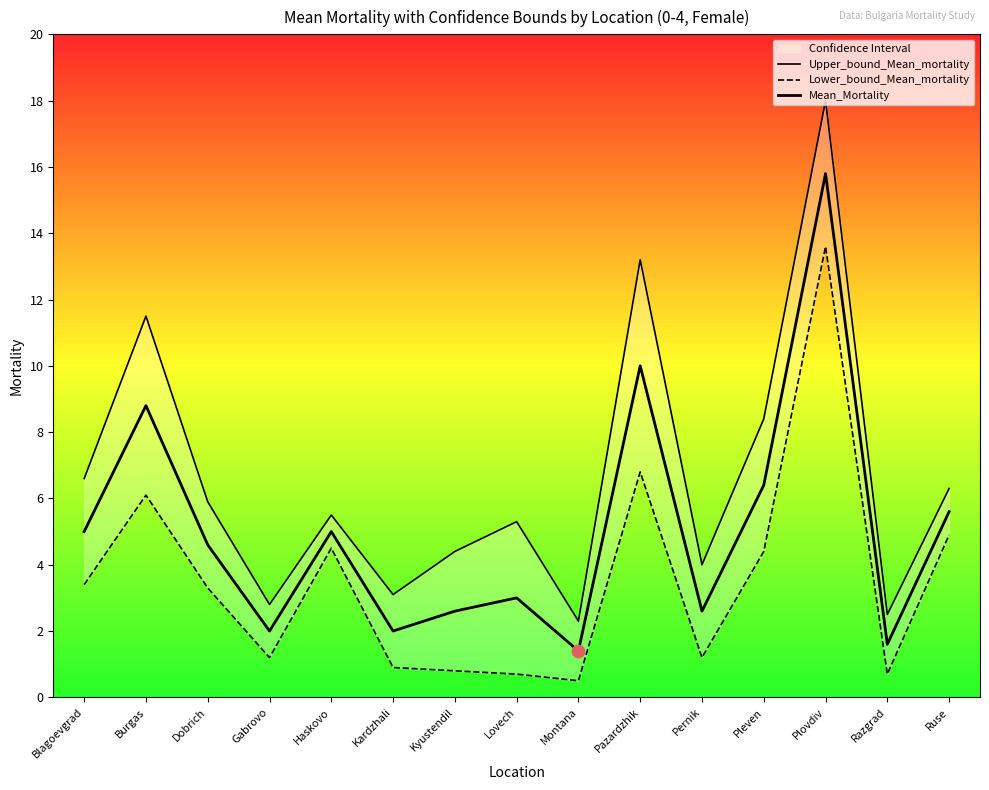

Which series reaches the minimum Y coordinate?

Lower_bound_Mean_mortality